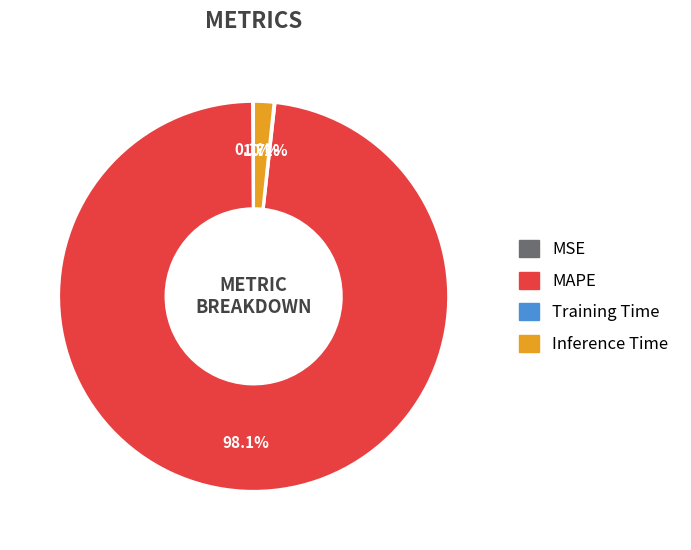

Does any single category account for the majority?

Yes